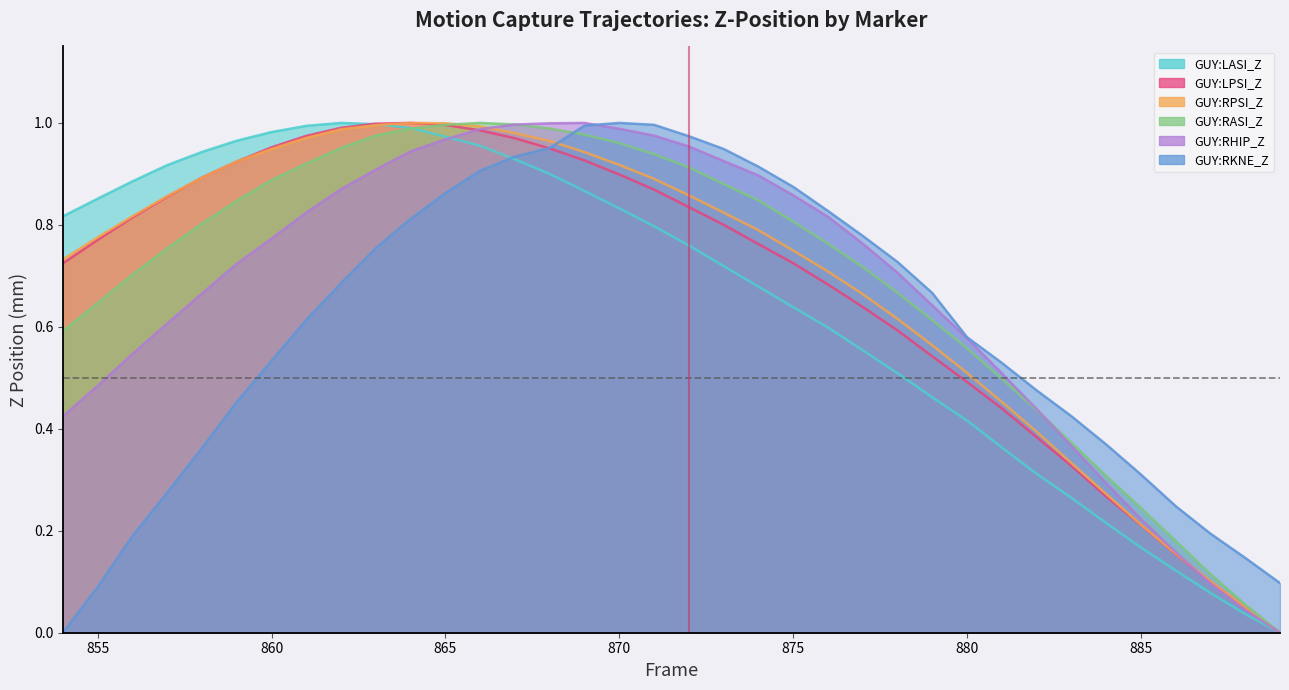

What is the value of the GUY:RASI_Z point at the 22nd from the left?

0.8